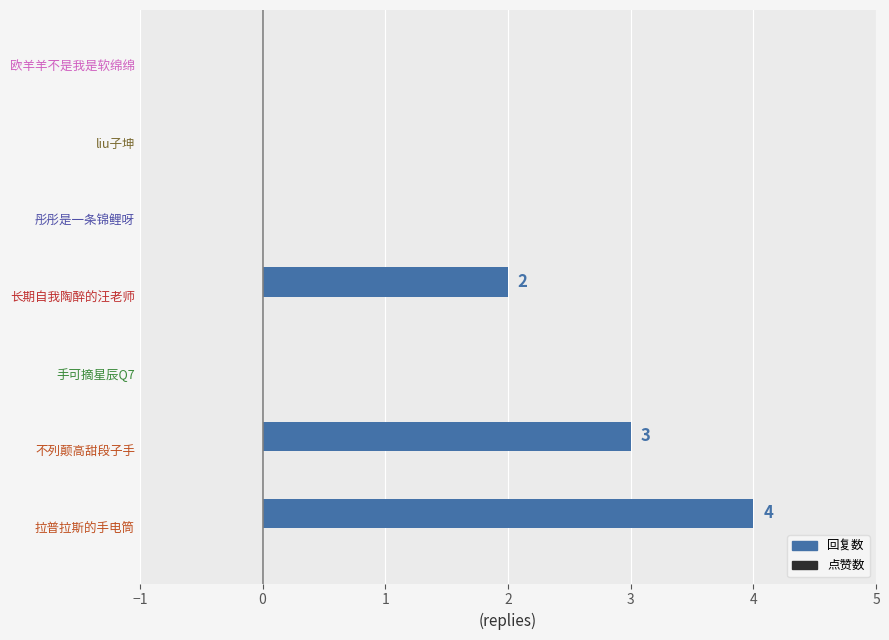

What is the ratio of the value at 拉普拉斯的手电筒 to the value at 长期自我陶醉的汪老师?

2.0